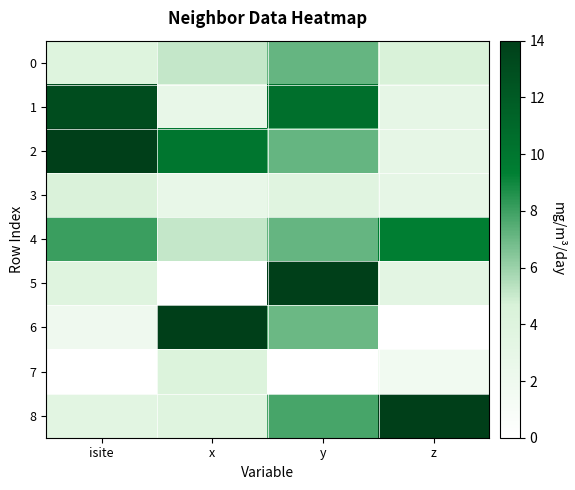

Between isite and z, which series saw the biggest shift?

2